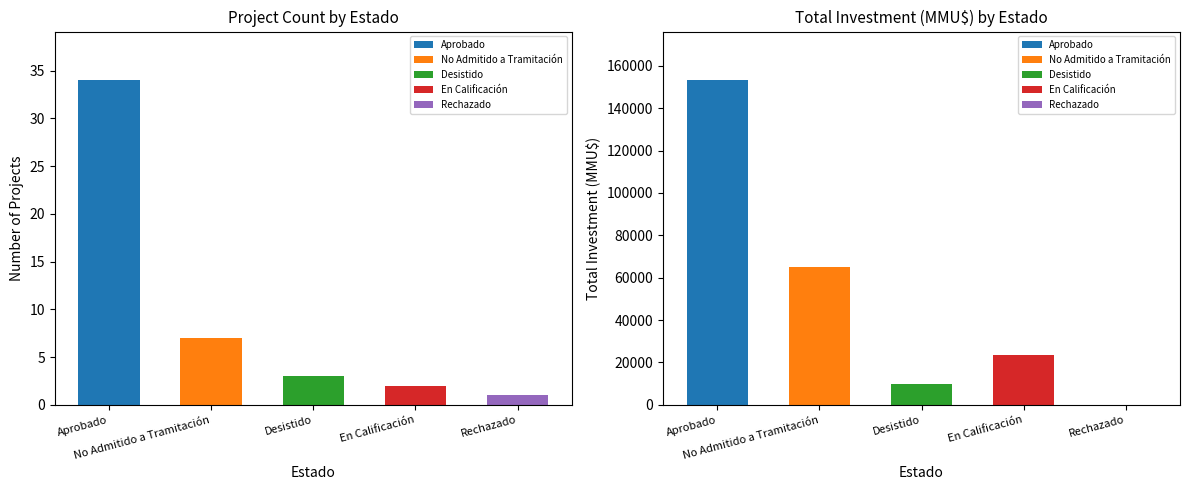

The Total Investment (MMU$) series shows 153163 at Aprobado. True or false?

True